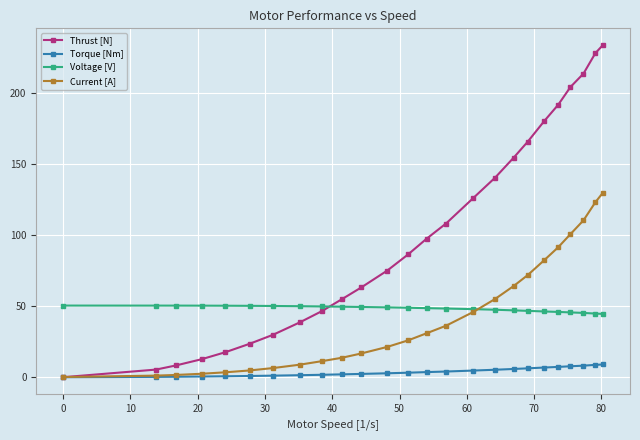

List the series in order of their peak value, highest first.

Thrust [N], Current [A], Voltage [V], Torque [Nm]